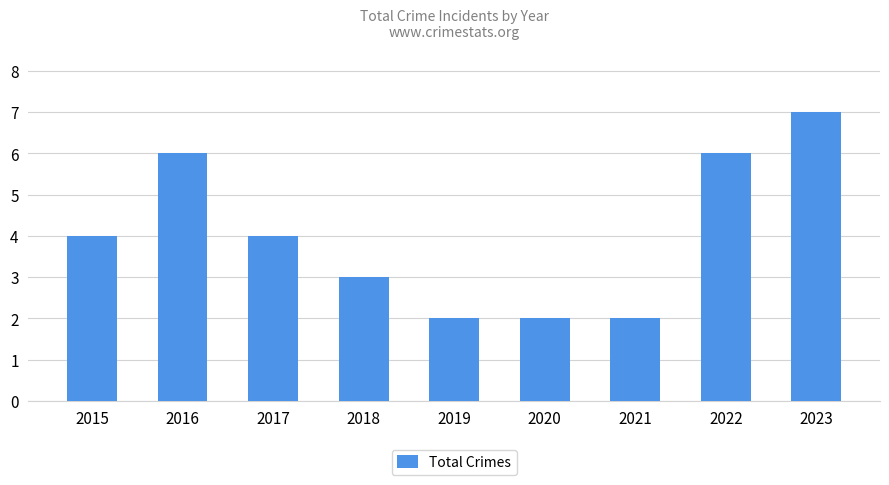

What is the maximum value shown in the chart?

7